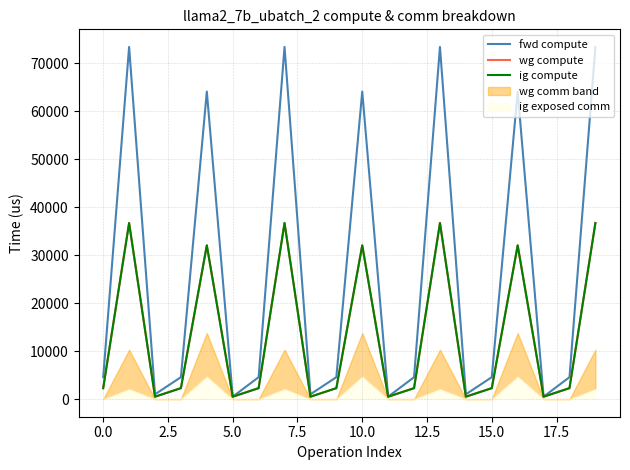

The value of ig compute at 17 is 667.1. True or false?

False